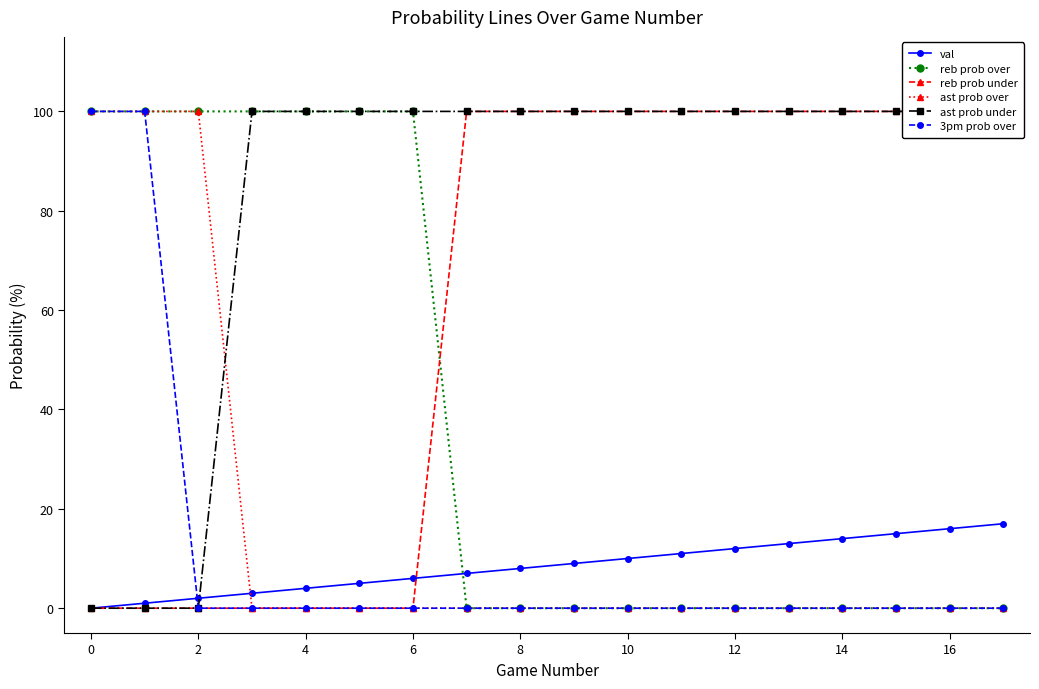

What is the maximum value for val?

17